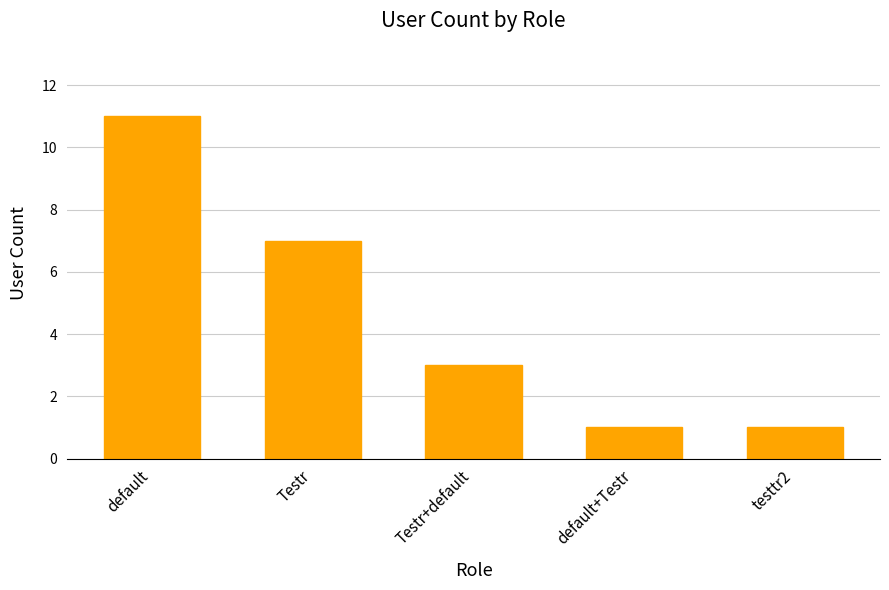

What is the label of the 3rd bar from the right?

Testr+default